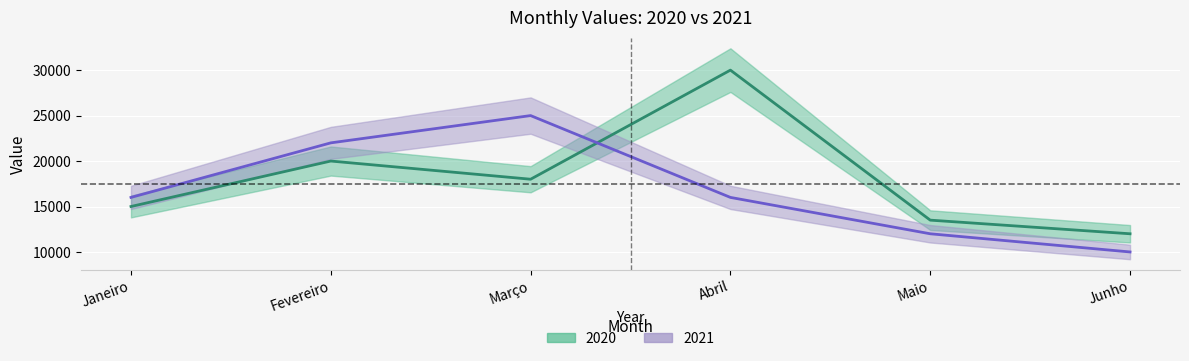

Reading right to left, transcribe all the data shown in this chart.

2020: Junho=12000	Maio=13500	Abril=30000	Março=18000	Fevereiro=20000	Janeiro=15000
2021: Junho=10000	Maio=12000	Abril=16000	Março=25000	Fevereiro=22000	Janeiro=16000